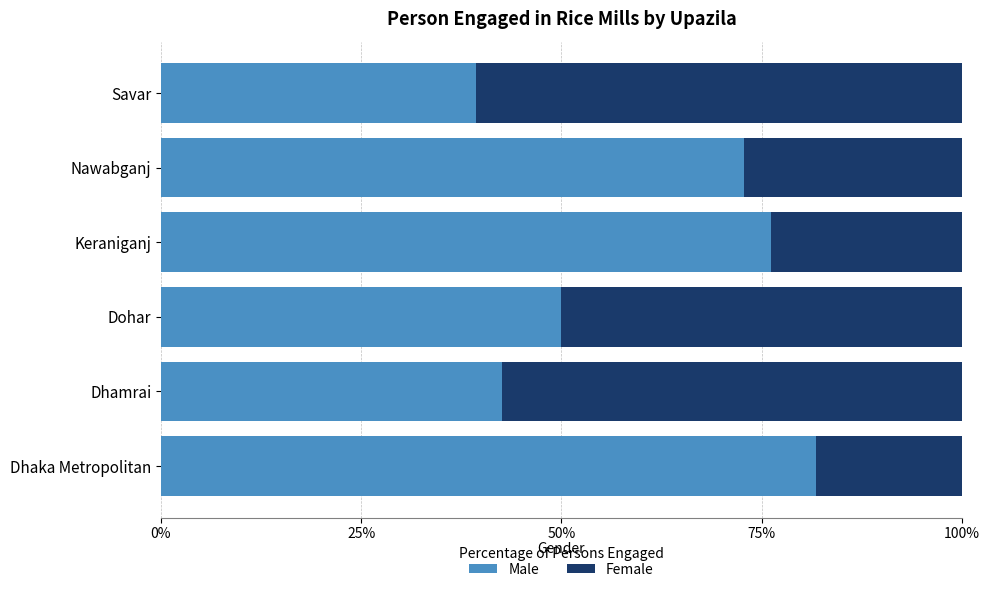

What are all the series names shown in the legend?

Male, Female